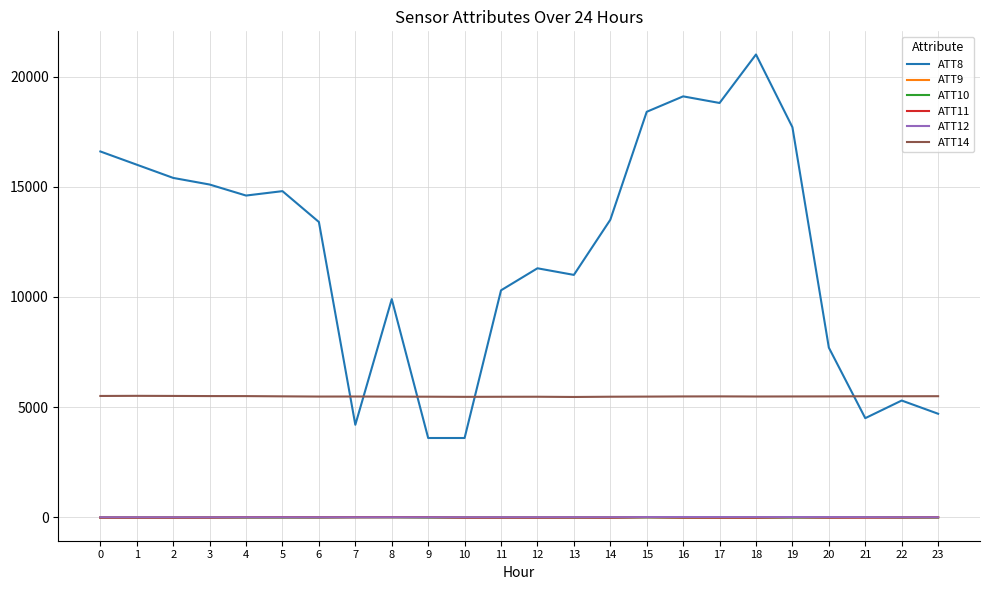

Which series has the widest spread of values?

ATT8